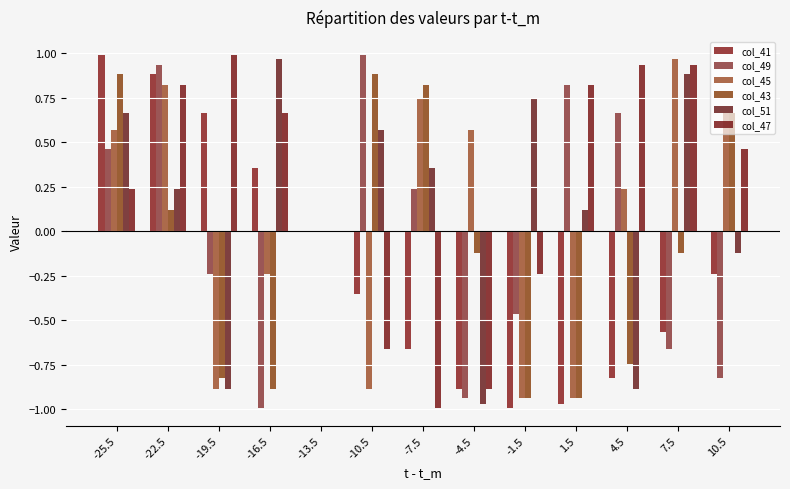

At which label is col_51 closest to 0?

-13.5